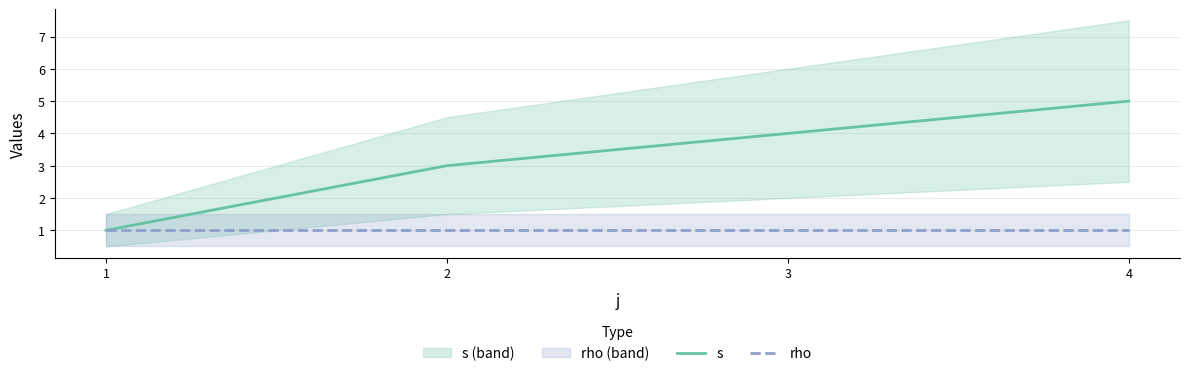

What is the value of the s point at the 3rd from the left?

4